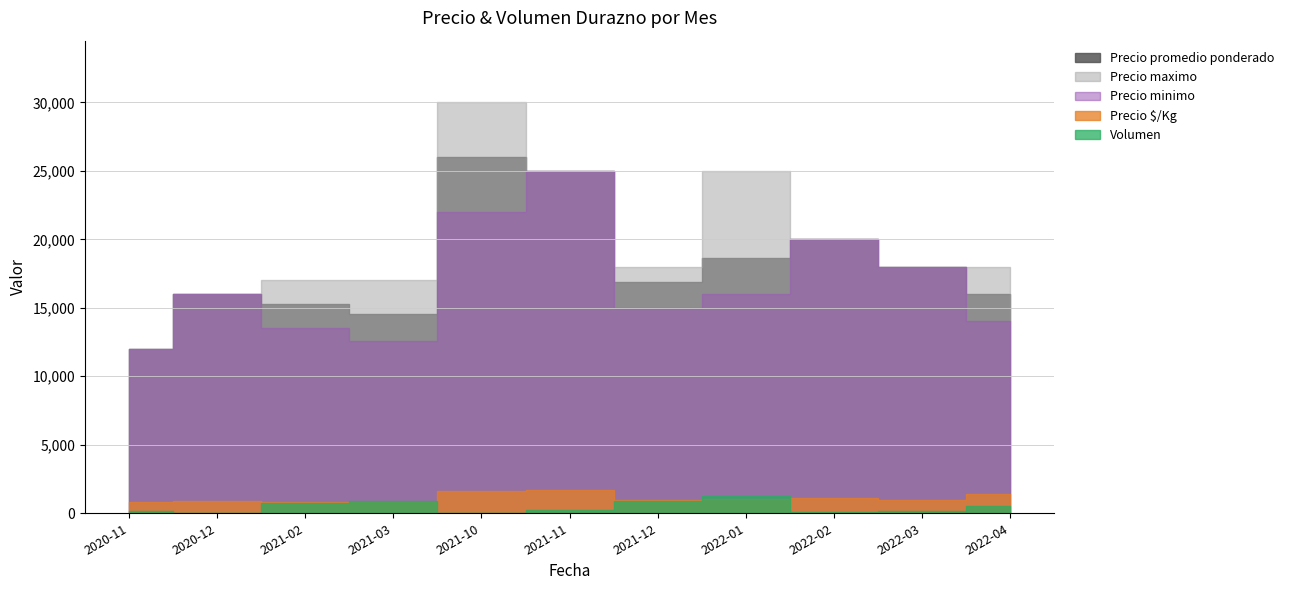

What is the label of the 1st point from the right?

2022-04